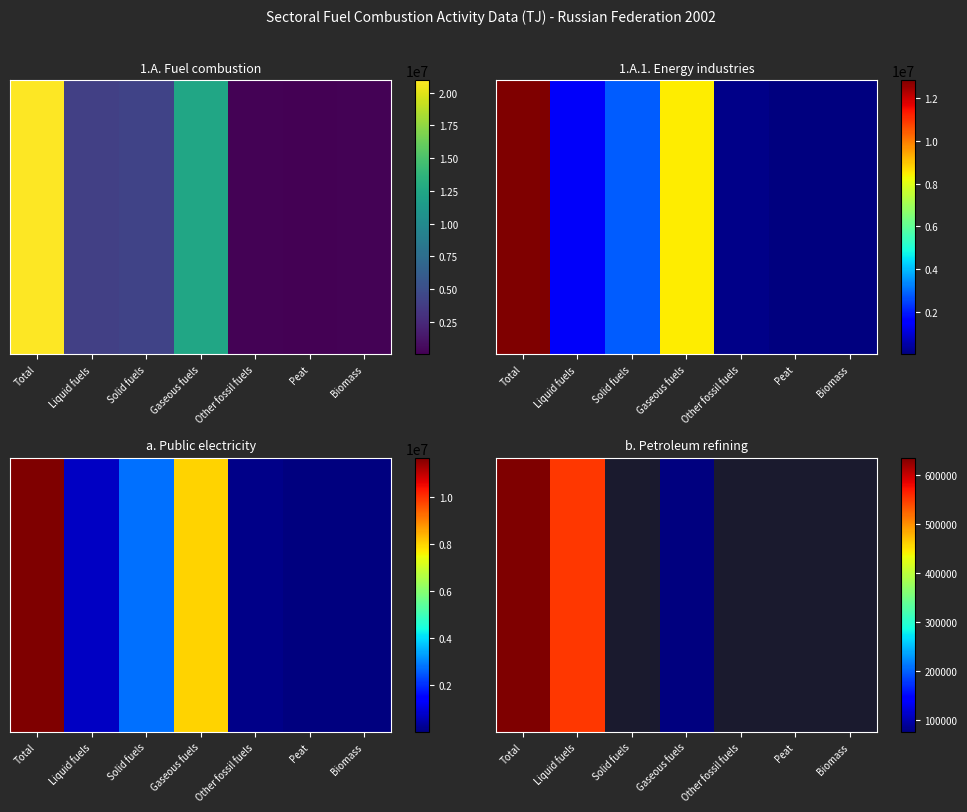

What is the sum of the a. Public electricity values at Peat and Total?

11686409.6